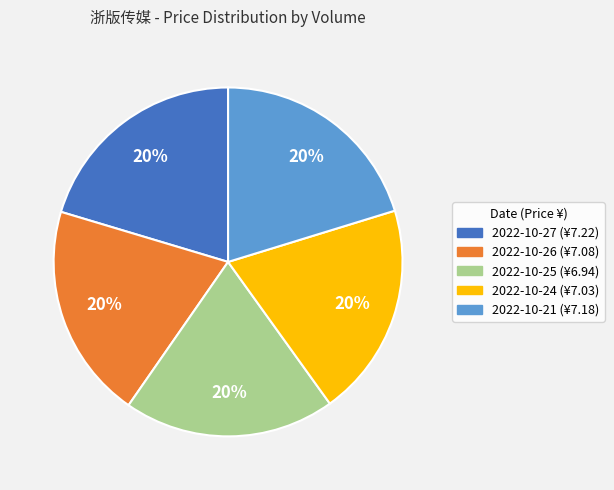

To the nearest percent, what is the average slice percentage?

20%